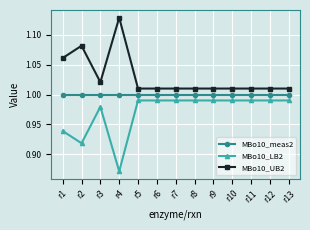

True or false: MBo10_meas2 and MBo10_LB2 cross at least once.

False